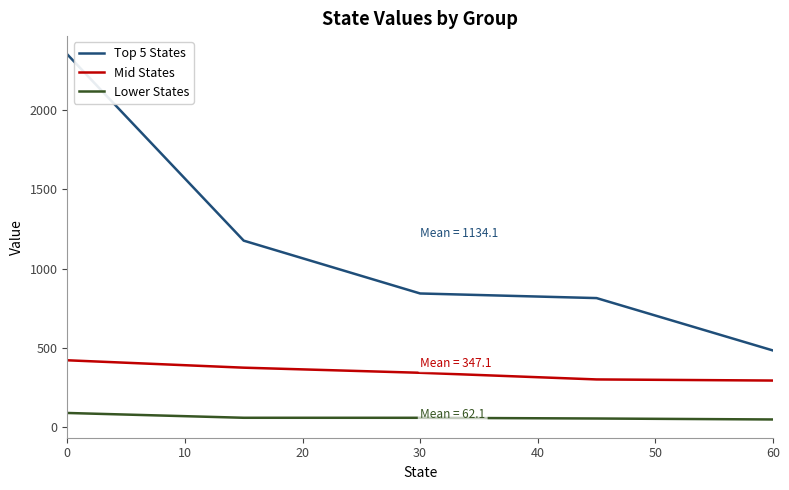

What is the greatest value displayed?

2352.2